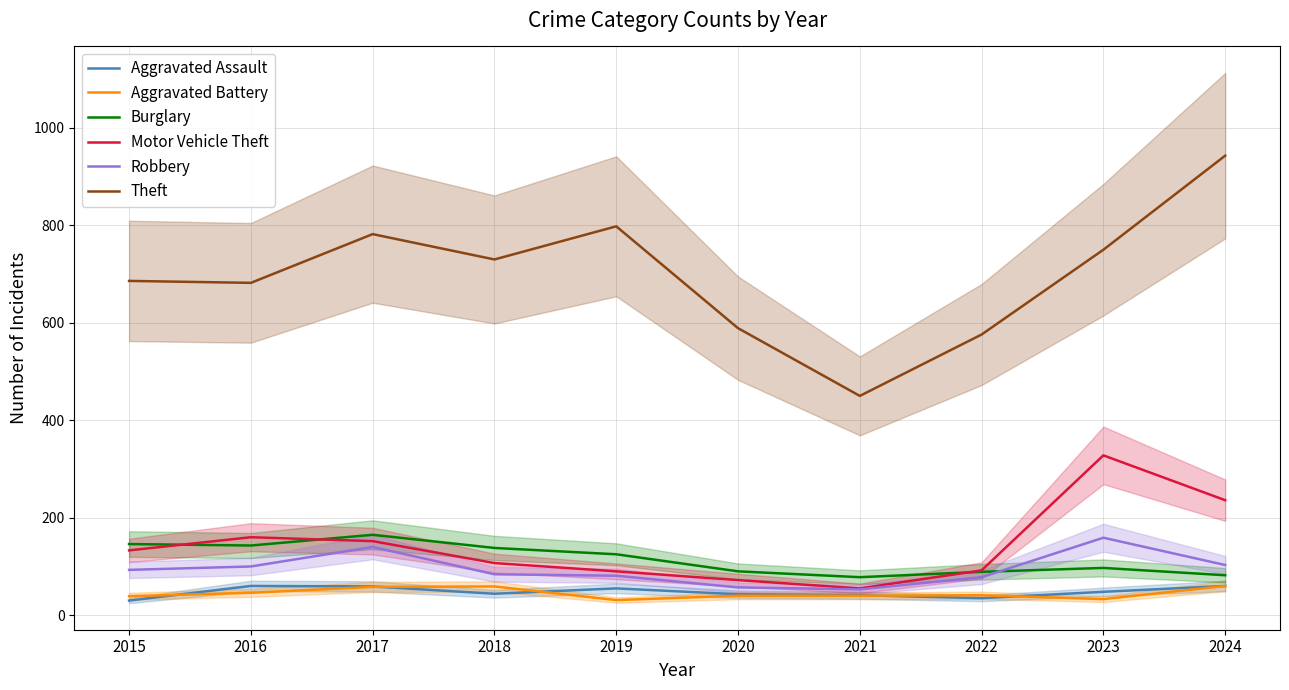

What is the average value of the Motor Vehicle Theft series?

142